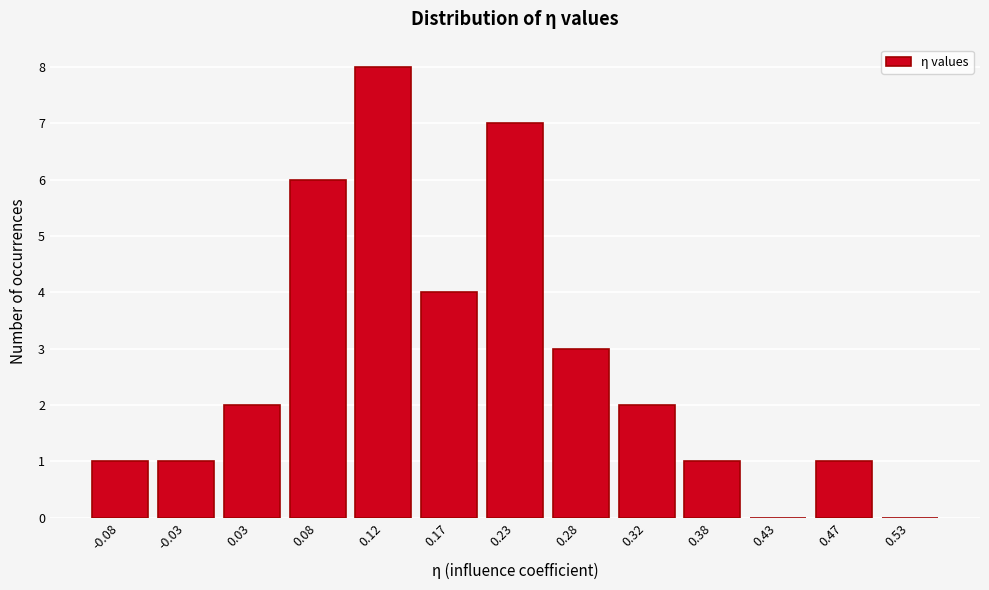

Which range on the x-axis has the tallest bar?

0.10 to 0.15